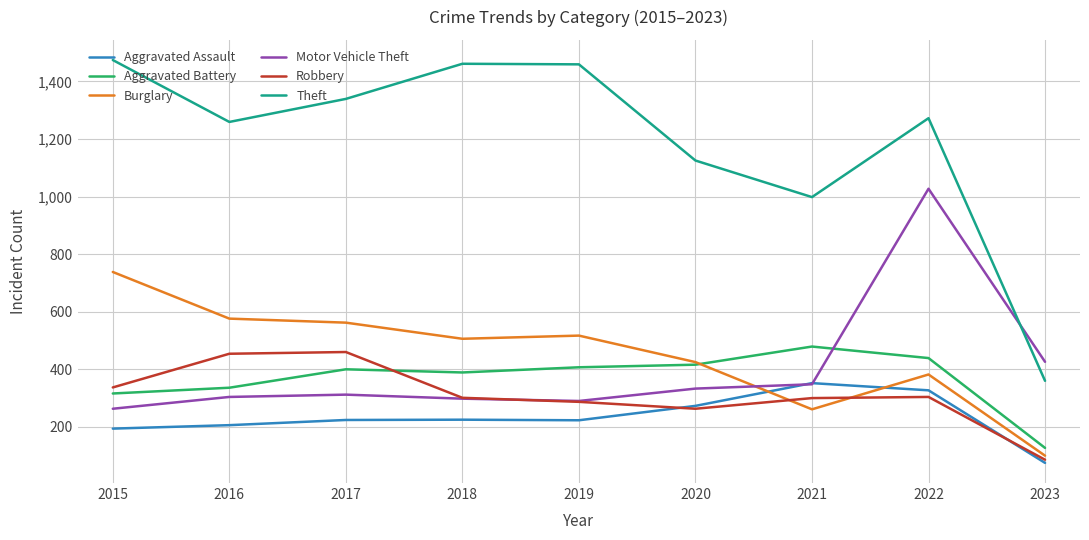

True or false: Burglary has a value of 497 at 2022.

False